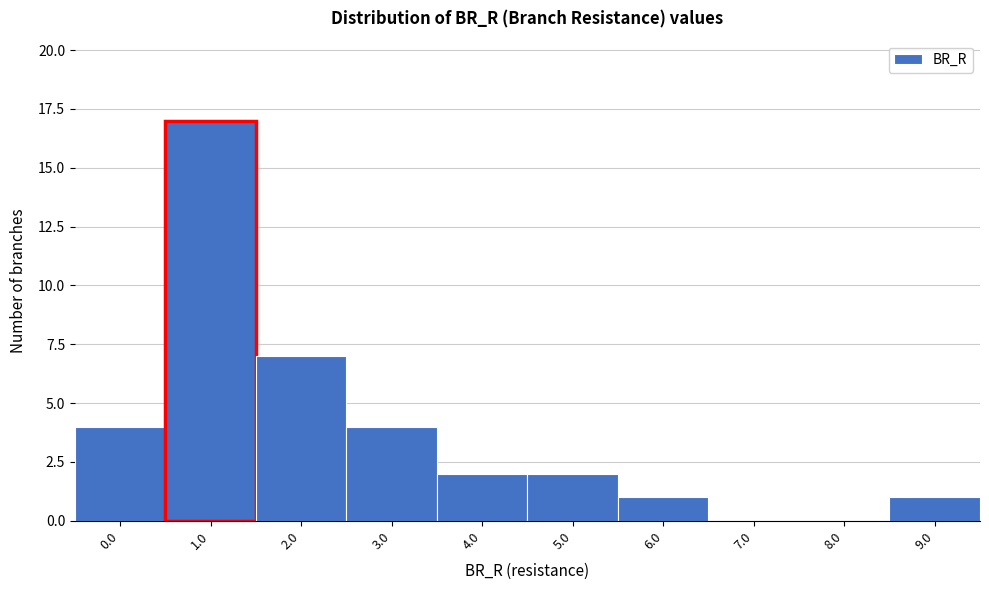

Reading left to right, extract all data points from this chart.

0.0=4	1.0=17	2.0=7	3.0=4	4.0=2	5.0=2	6.0=1	7.0=0	8.0=0	9.0=1